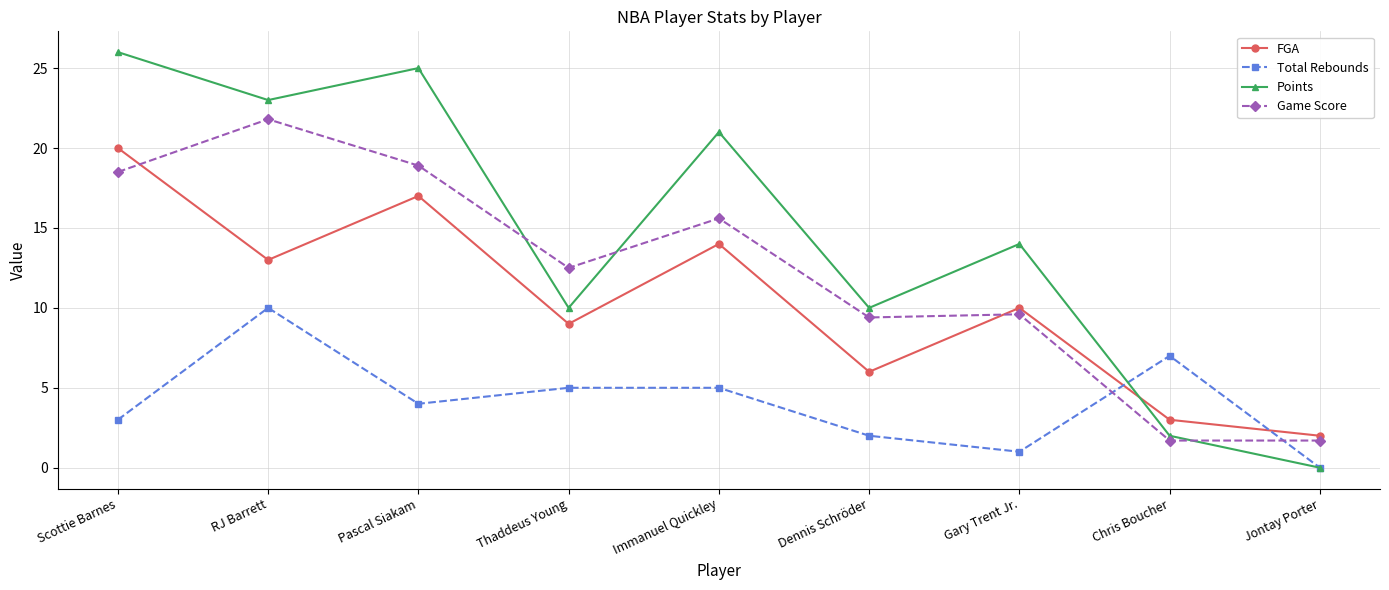

How many interior local valleys does the FGA series have?

3